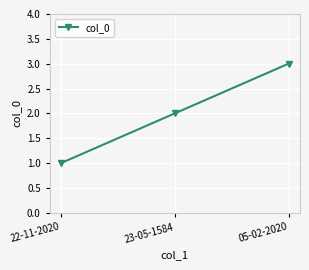

How many data points are less than 2?

1